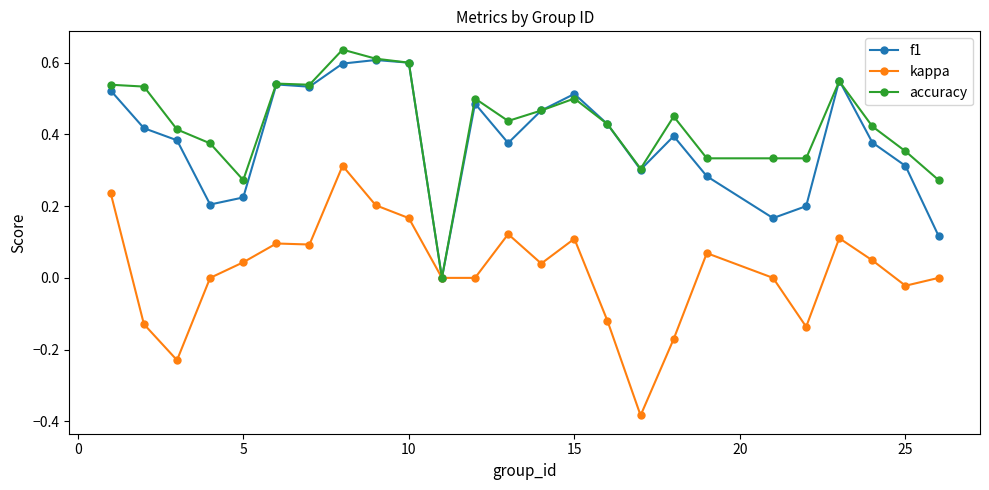

Which series has the largest total across all categories?

accuracy